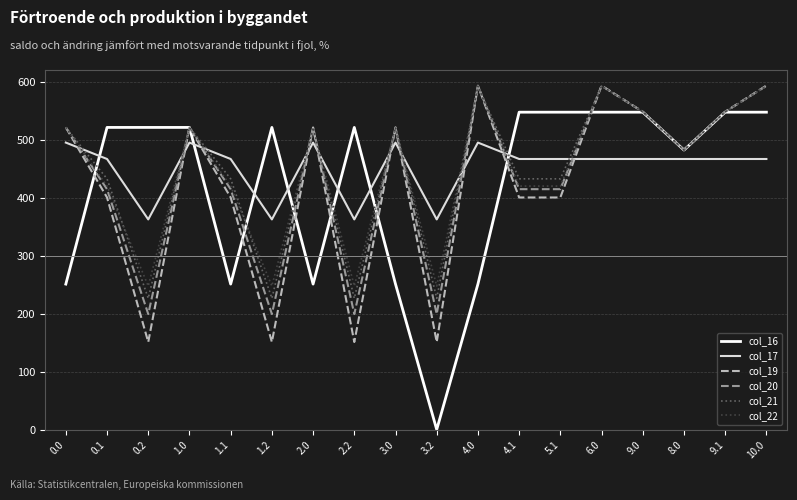

What is the average value of the col_20 series?

438.7